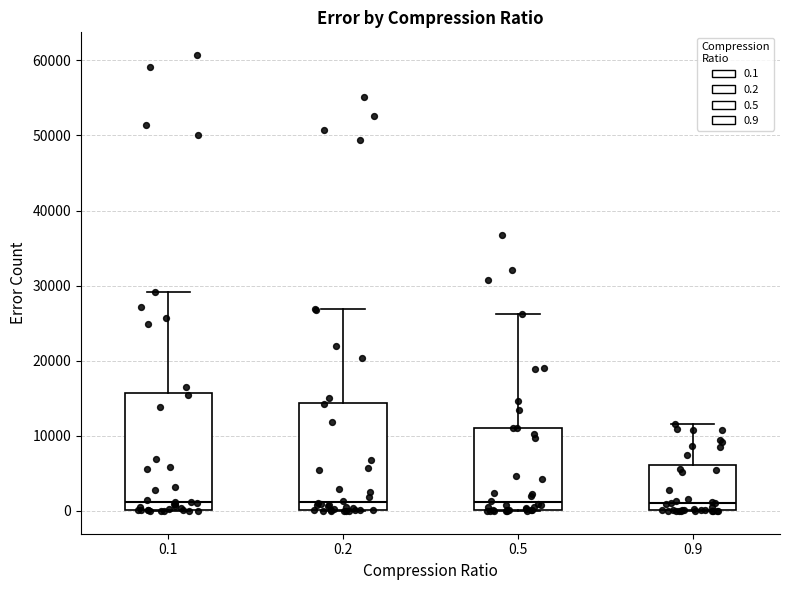

Comparing the boxes themselves (not the whiskers), which one is the tallest?

0.1